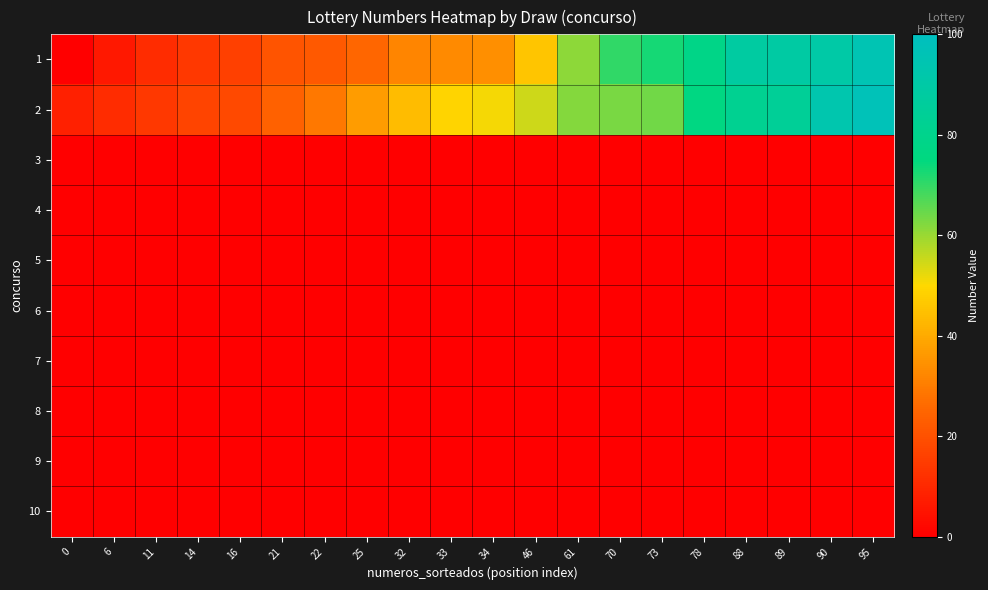

What is the total value across all series at 88?

170